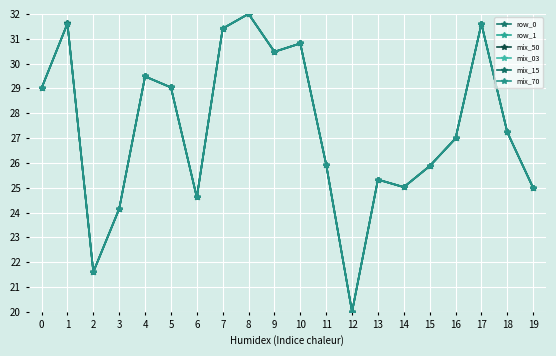

At which category is the sum across all series the highest?

8